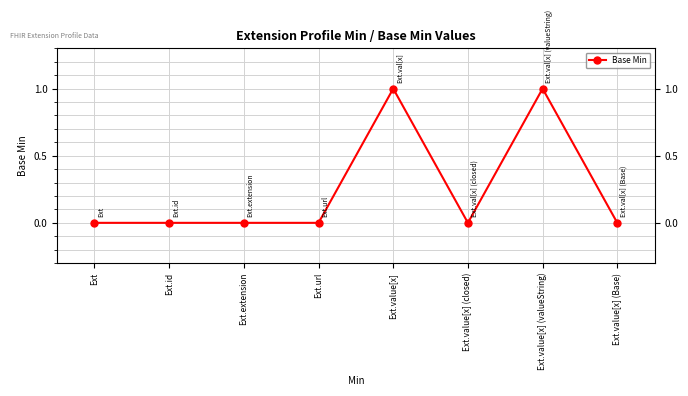

Reading left to right, list all the values displayed in this chart.

0	0	0	0	1	0	1	0